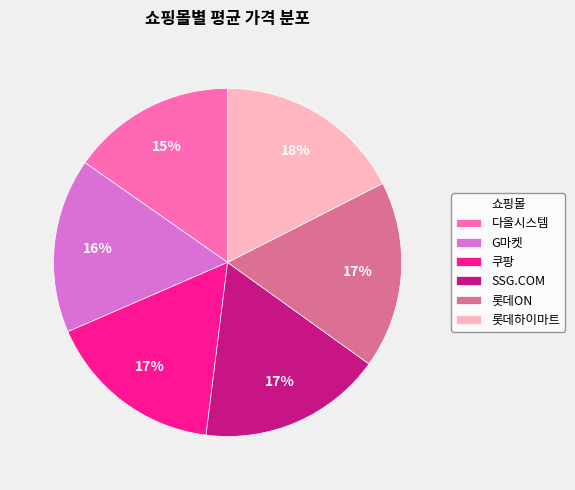

To the nearest percent, what portion does SSG.COM represent?

17%